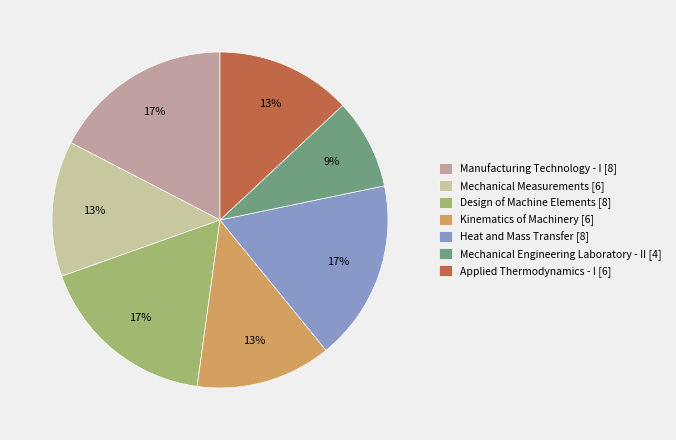

Which slice is the smallest?

Mechanical Engineering Laboratory - II